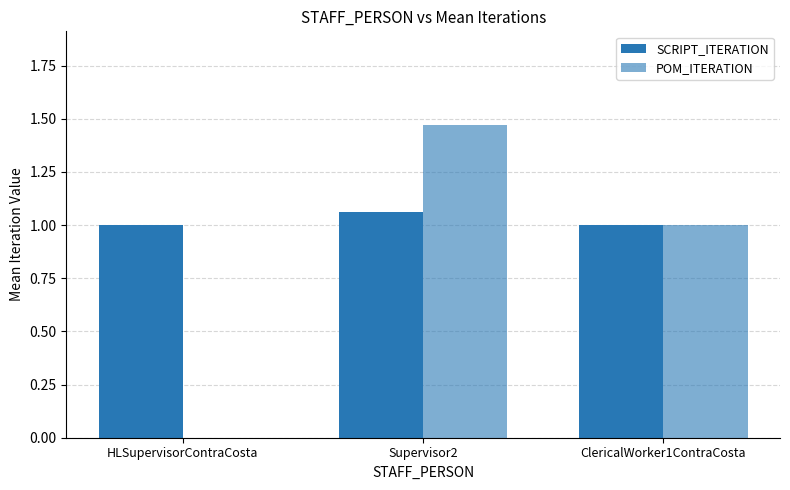

What is the greatest value displayed?

1.5